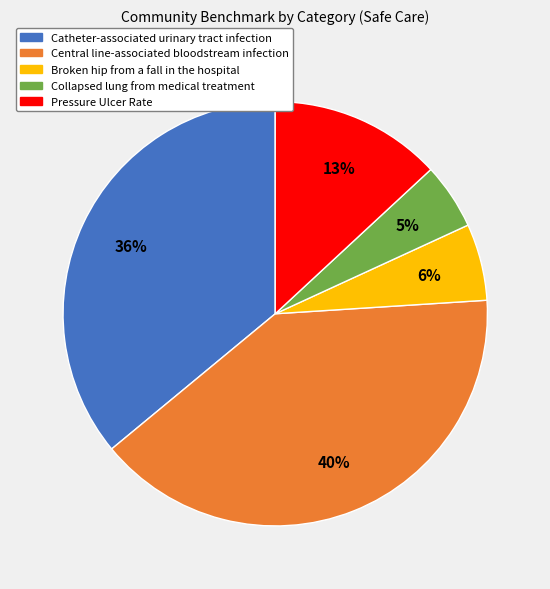

To the nearest percent, what portion does Pressure Ulcer Rate represent?

13%